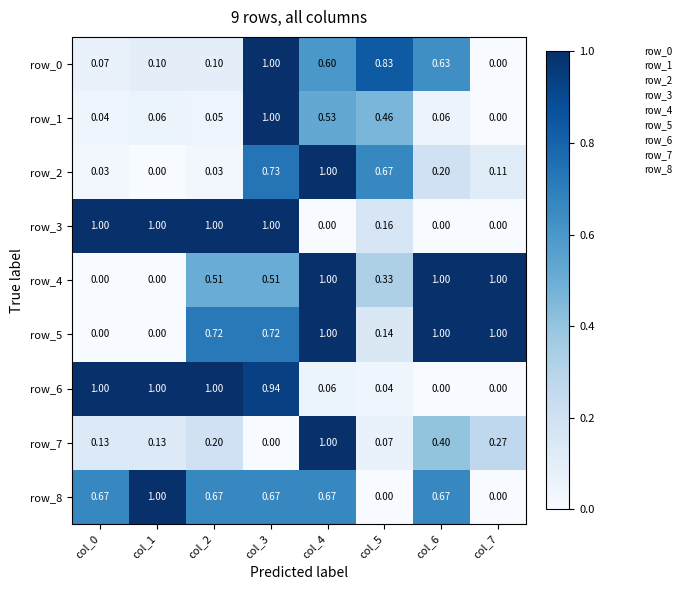

True or false: row_2 has a value of 0.1 at col_7.

True